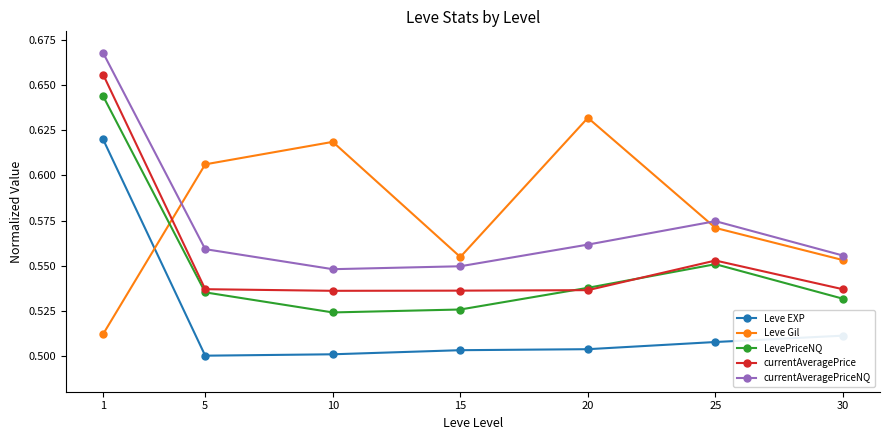

The currentAveragePrice series shows 0.8 at 25. True or false?

False